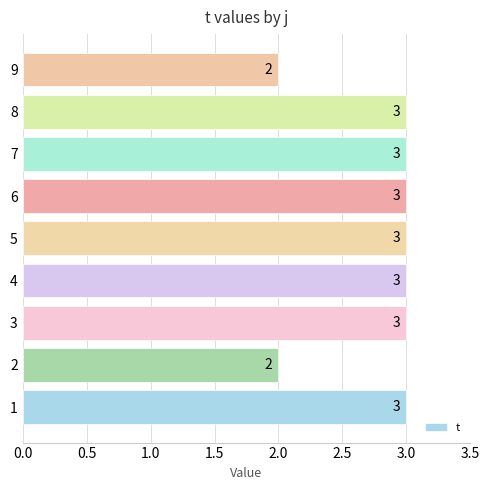

What is the greatest value displayed?

3